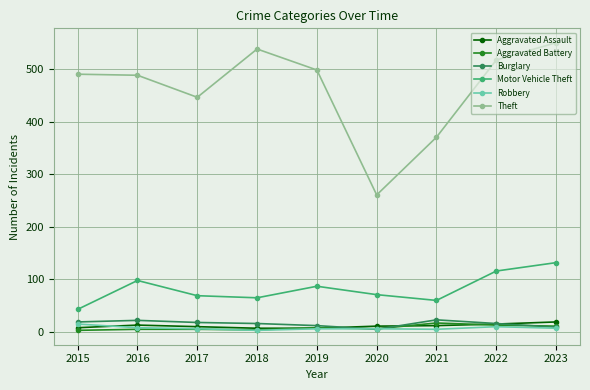

What is the value of the Aggravated Battery point at the 6th from the left?

6